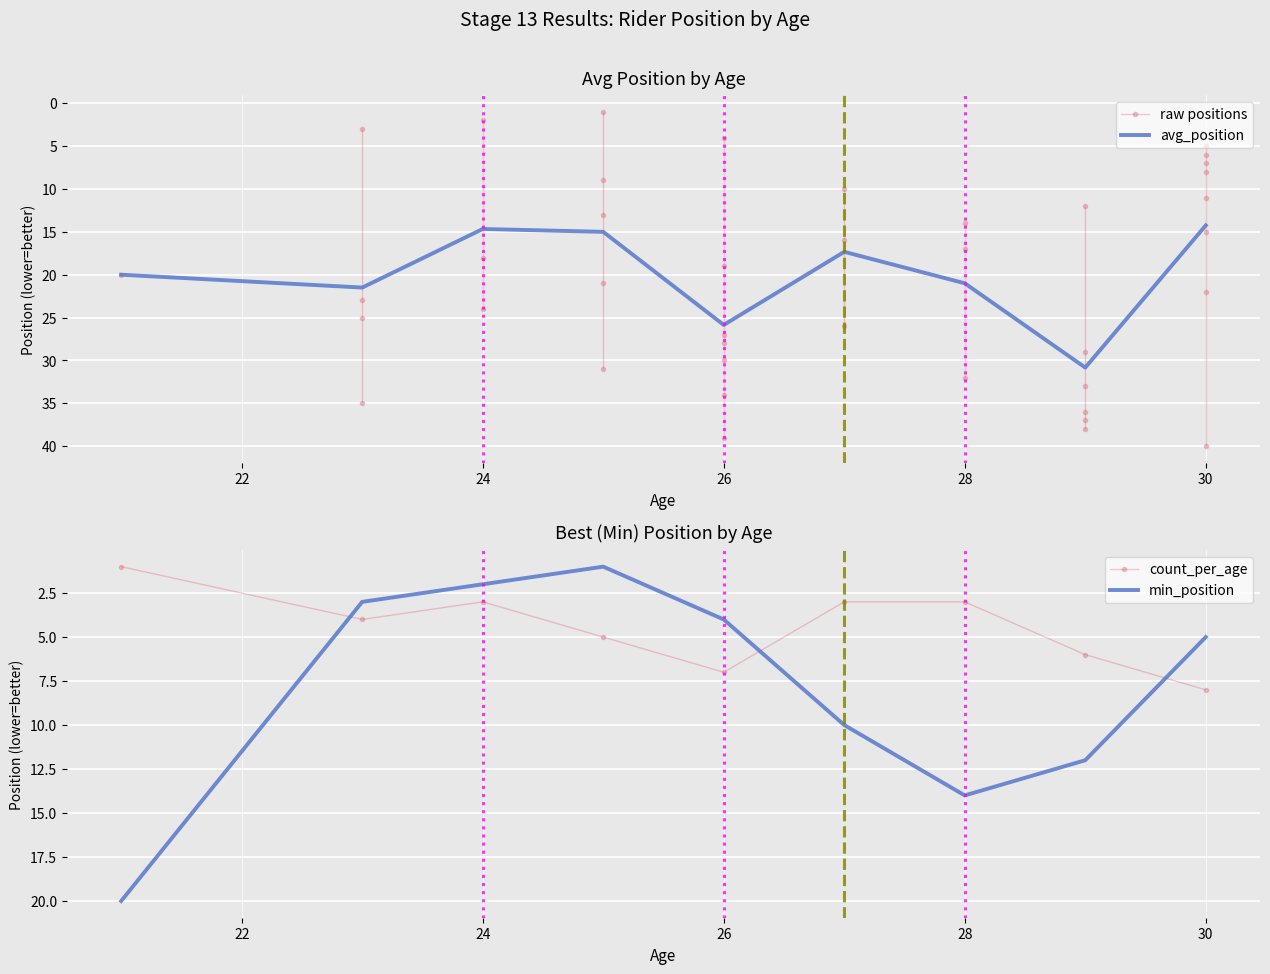

Which series has the largest total across all categories?

avg_position